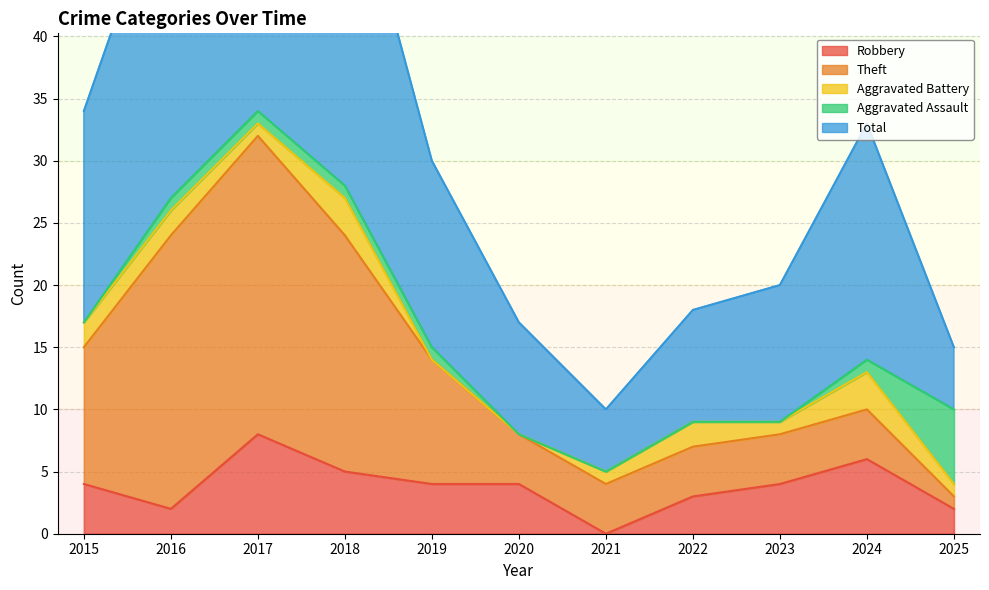

Is it true that Robbery equals 3 at 2022?

True